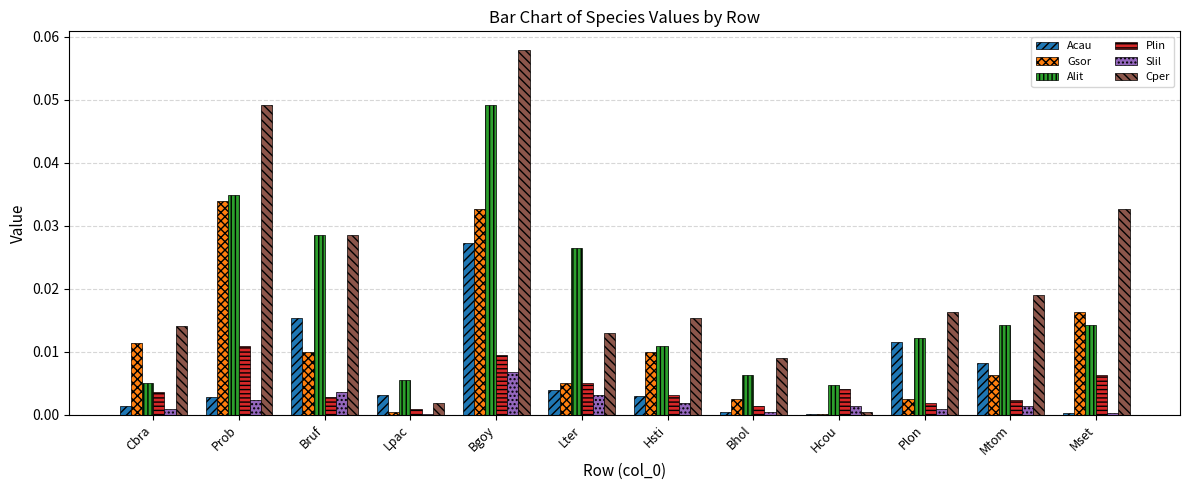

Which series changed the most between Bhol and Plon?

Acau